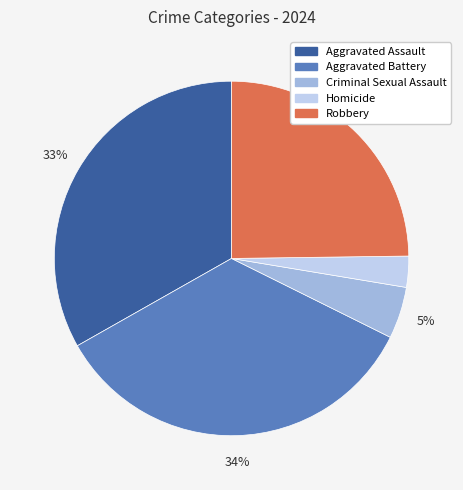

What percentage is the Criminal Sexual Assault slice, to the nearest percent?

5%